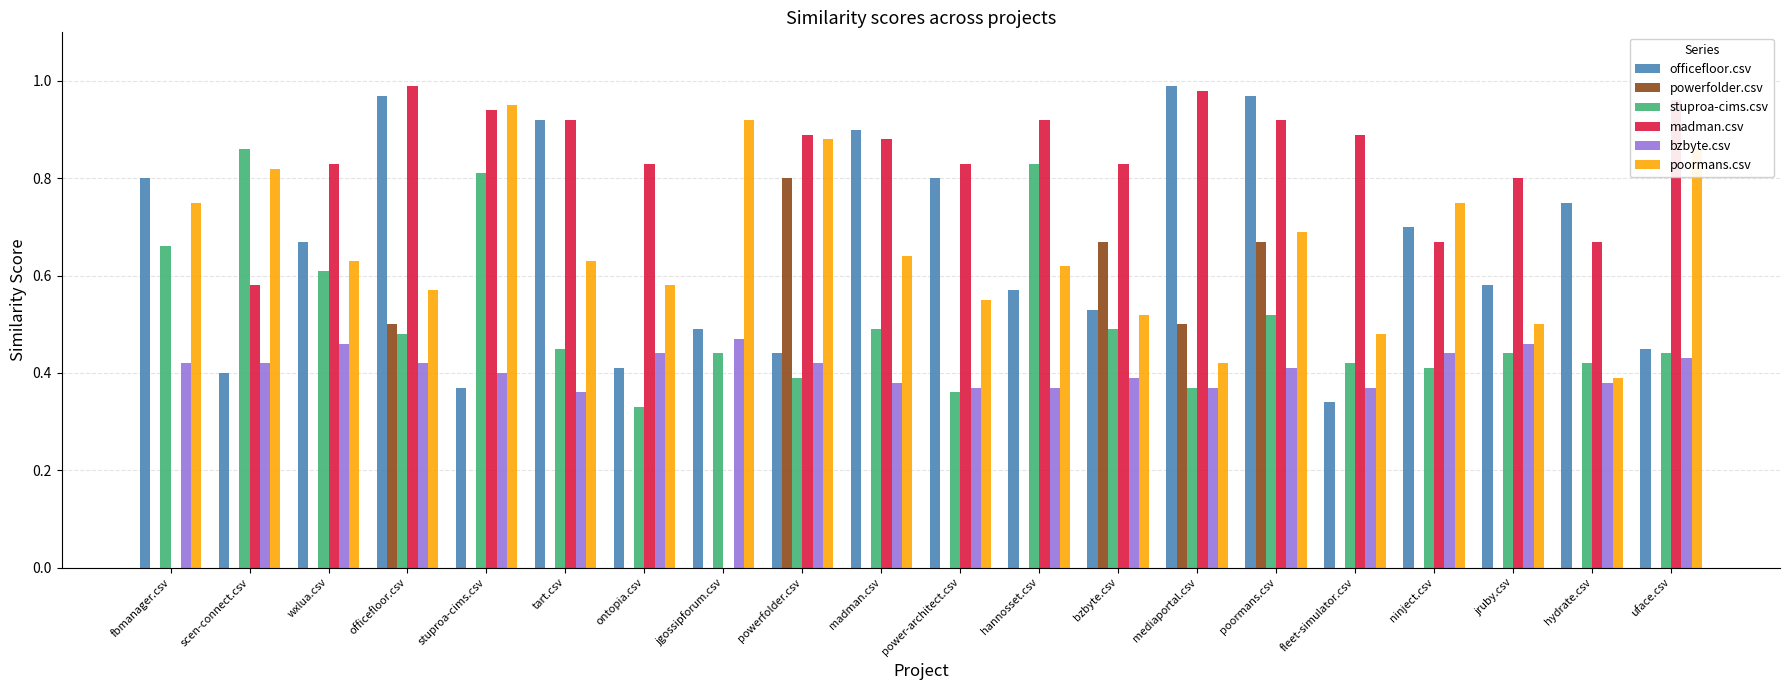

Does the chart contain stacked bars?

No